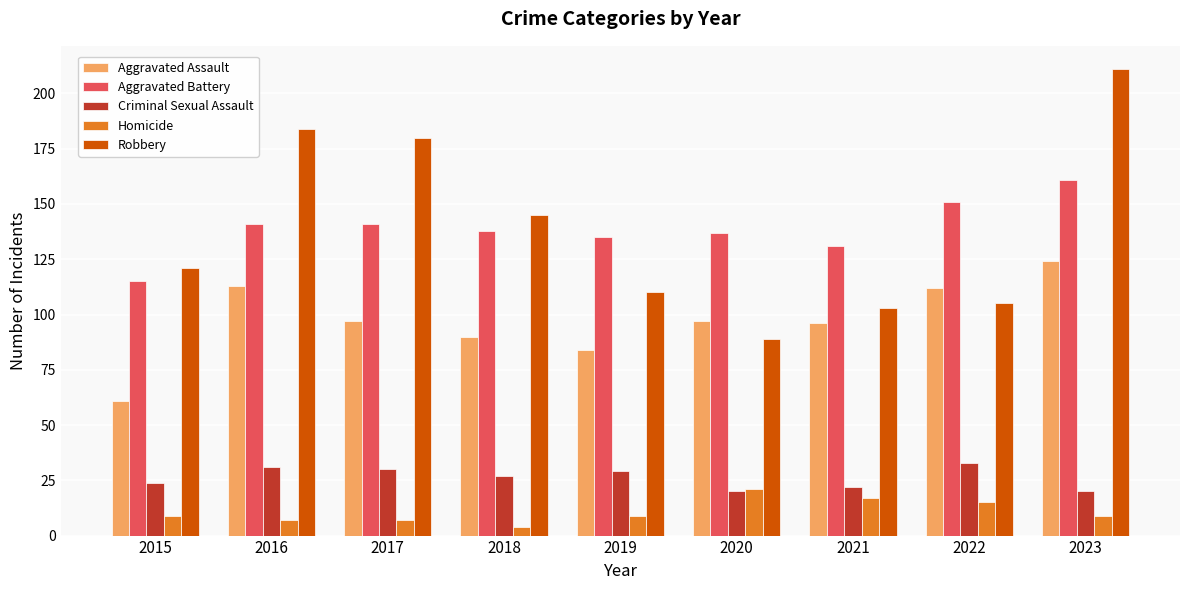

What is the value of the Homicide bar at the 4th from the left?

4